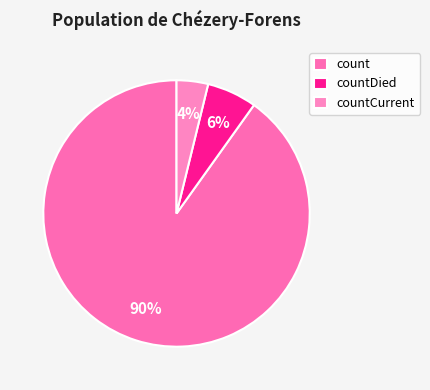

To the nearest percent, what is the difference between the countCurrent and countDied slice percentages?

2%